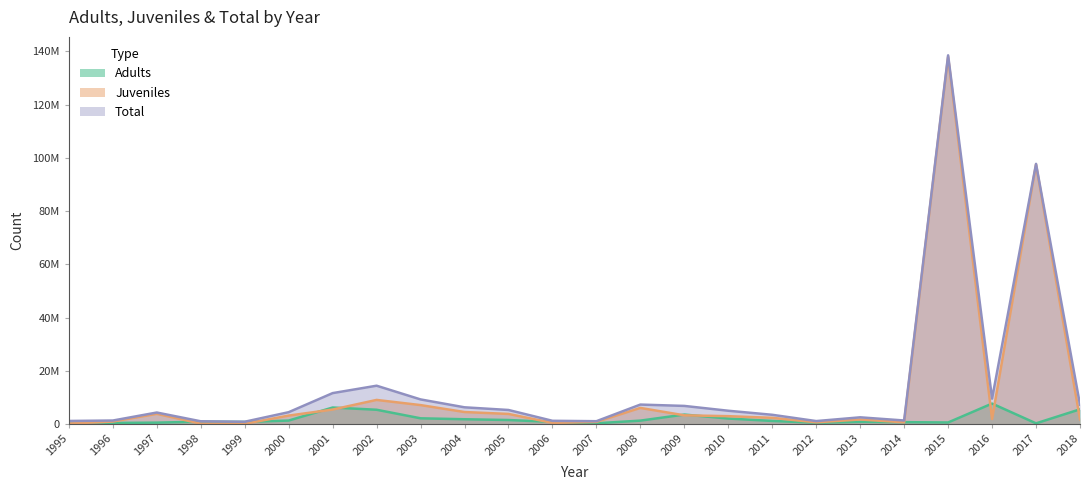

The value of Juveniles at 2001 is 5416711.0. True or false?

True